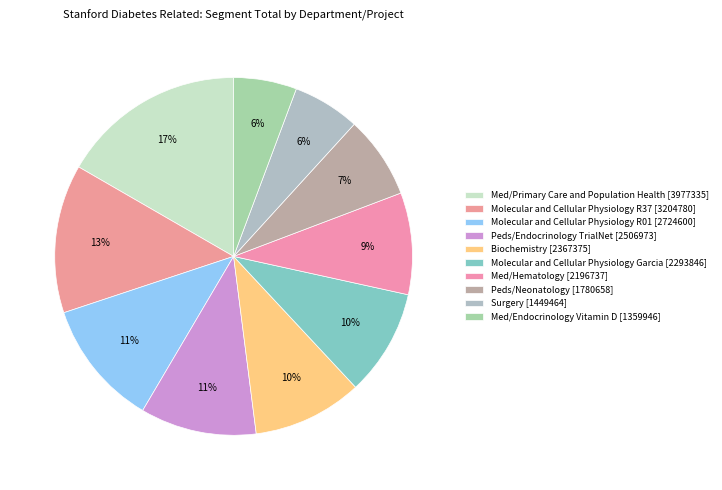

What portion of the pie excludes Molecular and Cellular Physiology R37 [3204780]?

86.6%